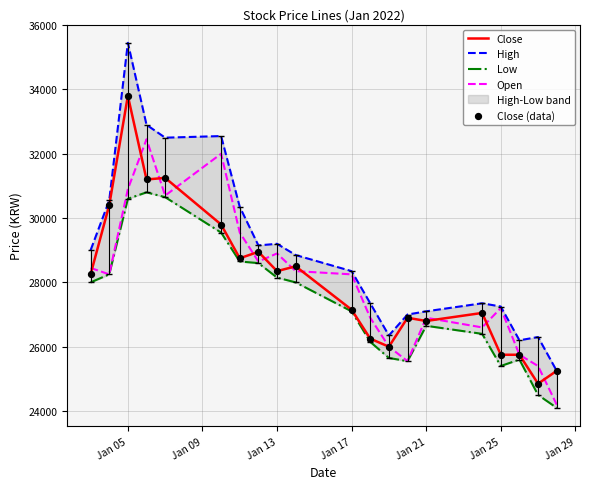

Which category has the highest value in the Close series?

Jan 05